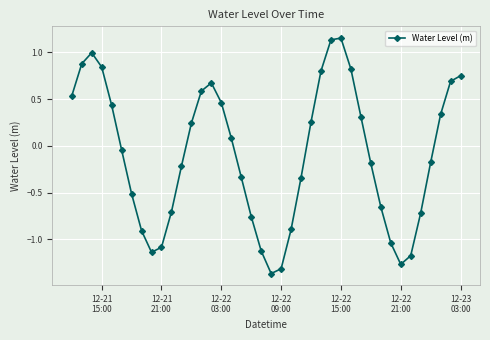

How many interior local valleys (lower than both neighbors) does the data have?

3